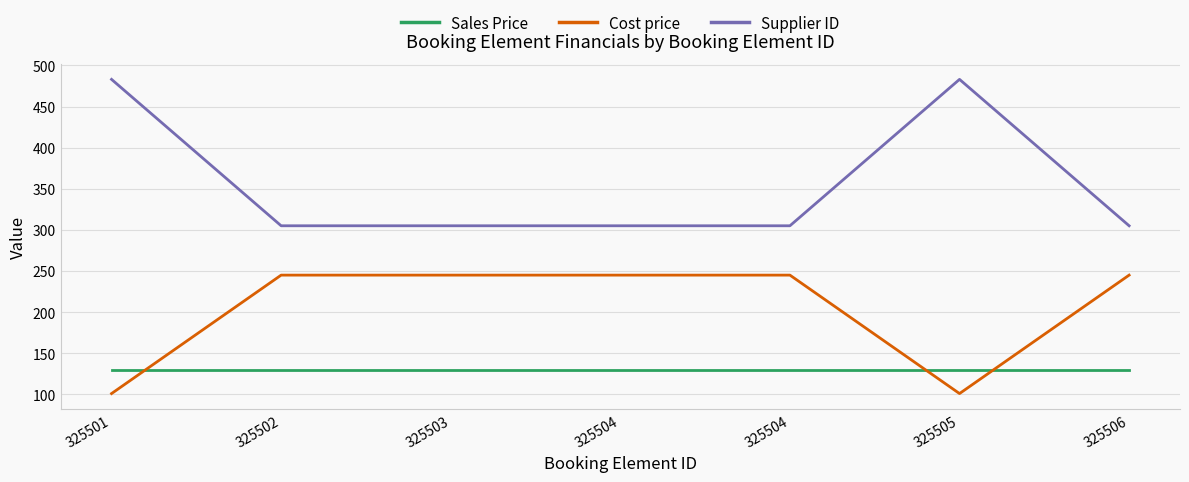

True or false: Cost price and Supplier ID intersect in this chart.

False